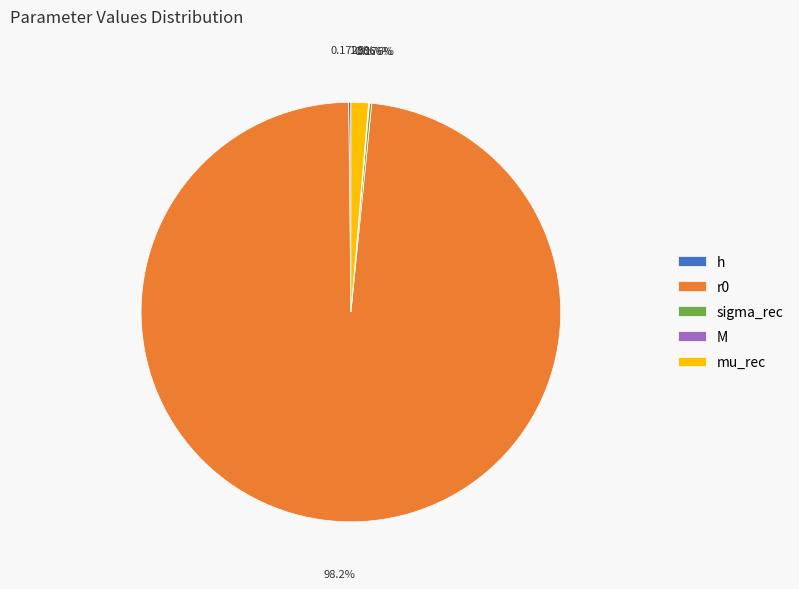

To the nearest percent, what is the difference between the largest and smallest slice percentages?

98%